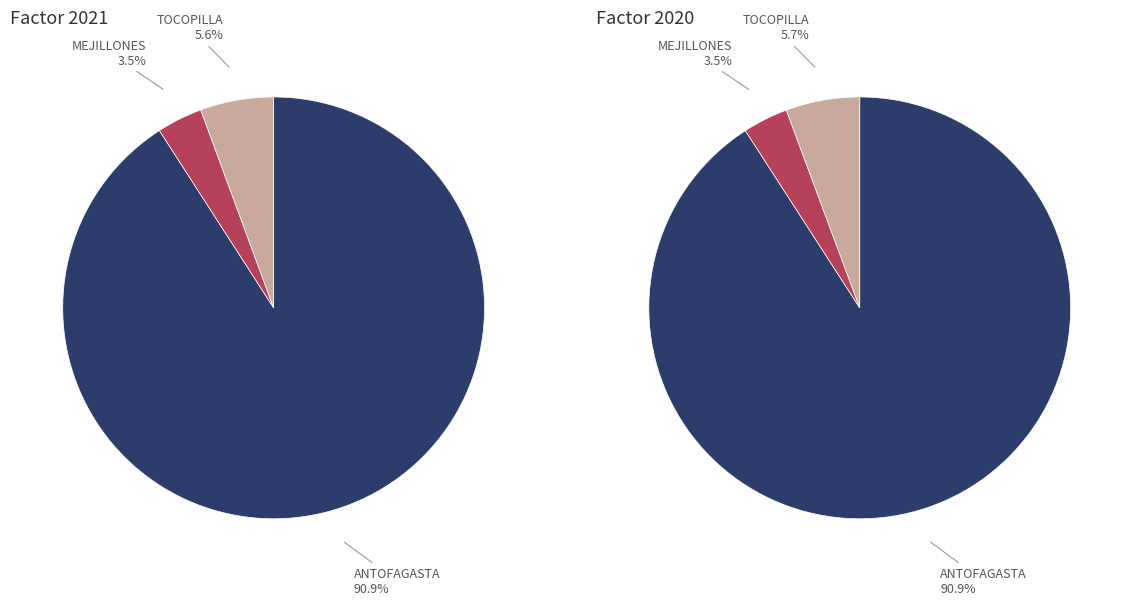

To the nearest percent, what portion does ANTOFAGASTA represent?

91%